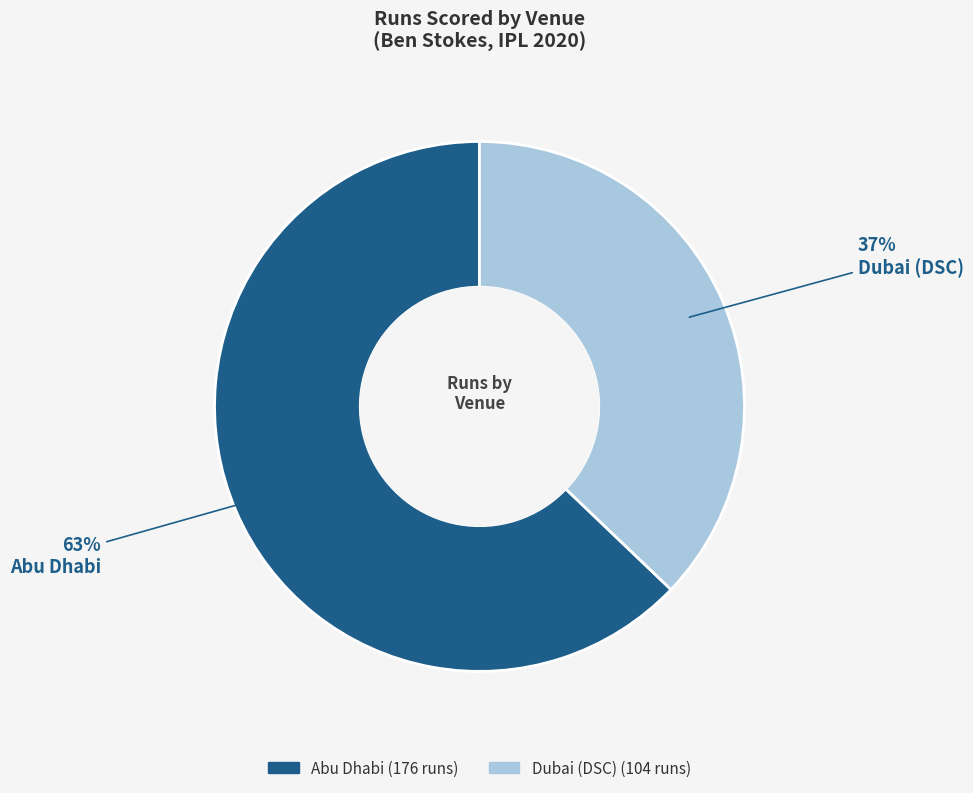

Is it true that Dubai (DSC) is 22% of the pie?

False